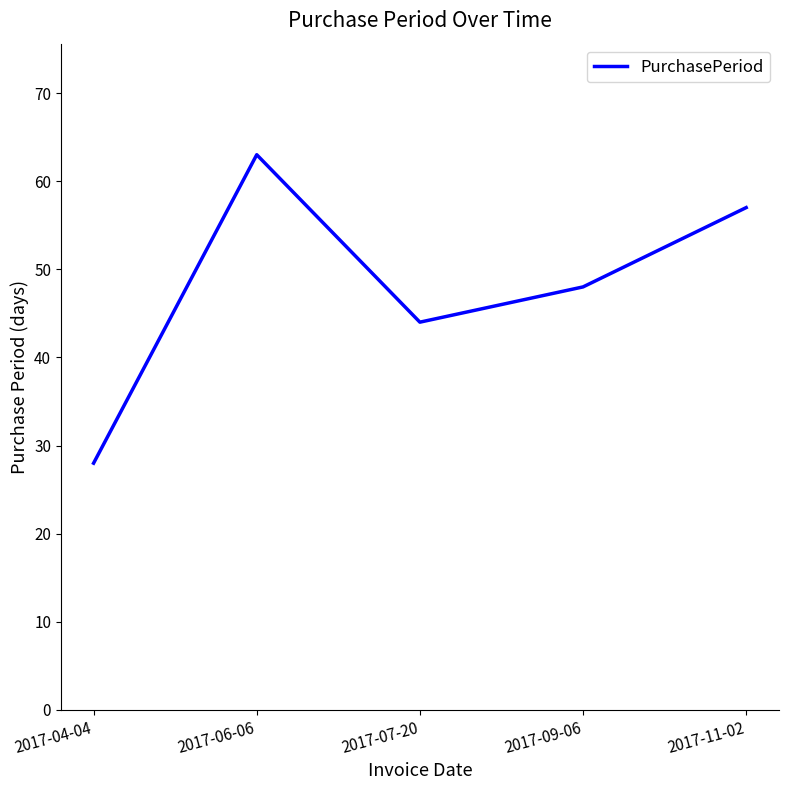

List the labels in order of value, smallest first.

2017-04-04, 2017-07-20, 2017-09-06, 2017-11-02, 2017-06-06